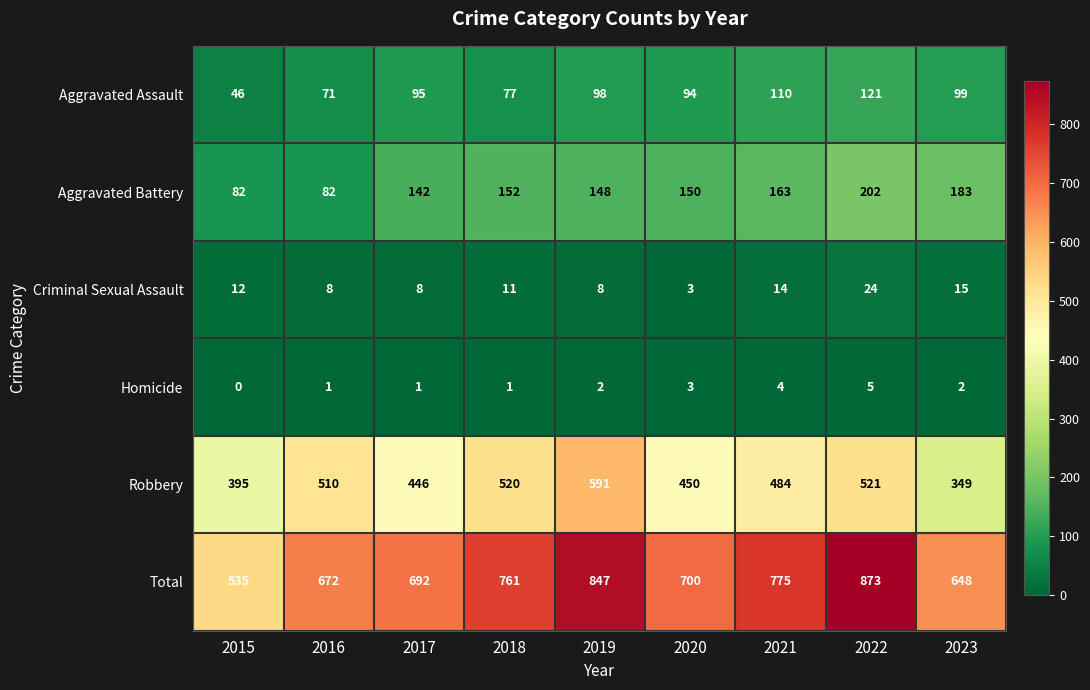

What value does the Robbery series have at 2016?

510